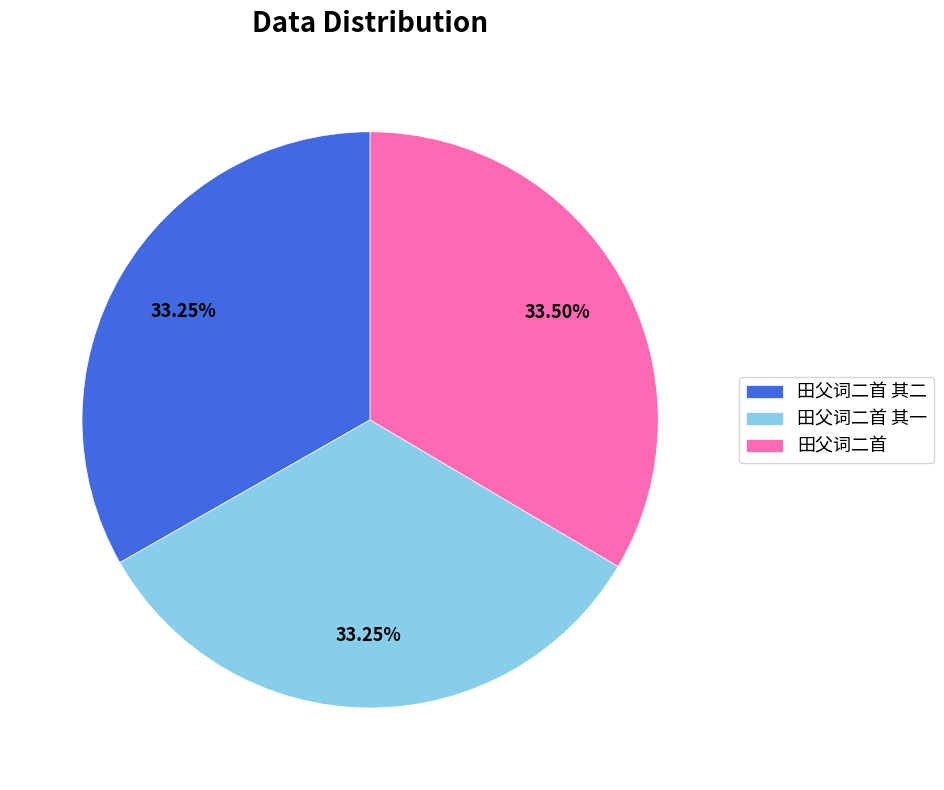

Is 田父词二首 其二 the majority of the pie?

No